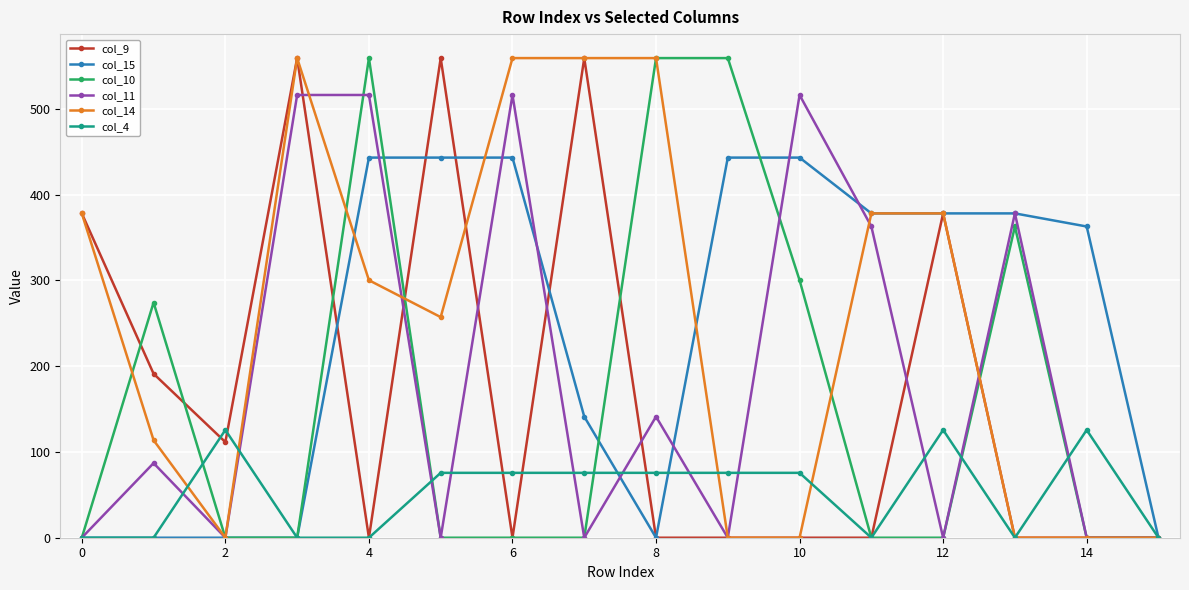

True or false: col_4 has more than 1 interior local peaks.

True